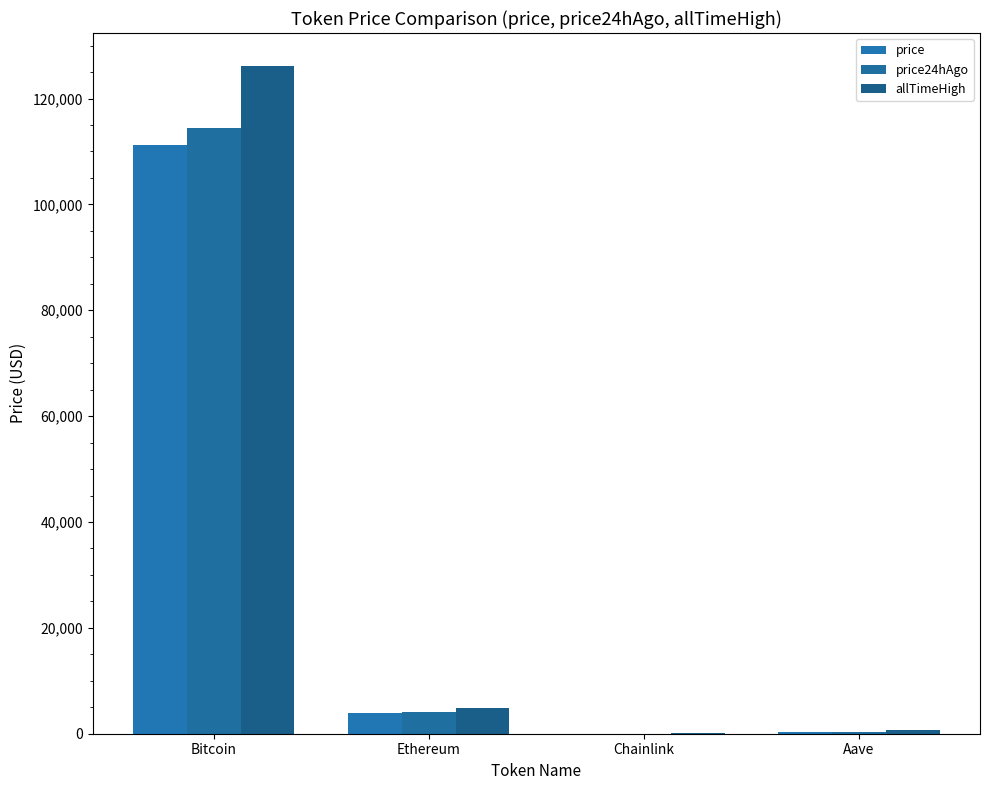

What is the sum of all price values?

115403.4